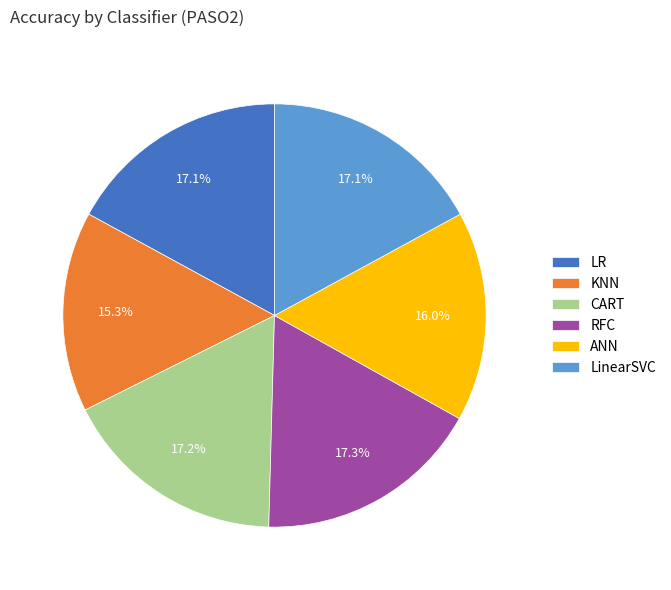

Is the sum of RFC and CART greater than half?

No